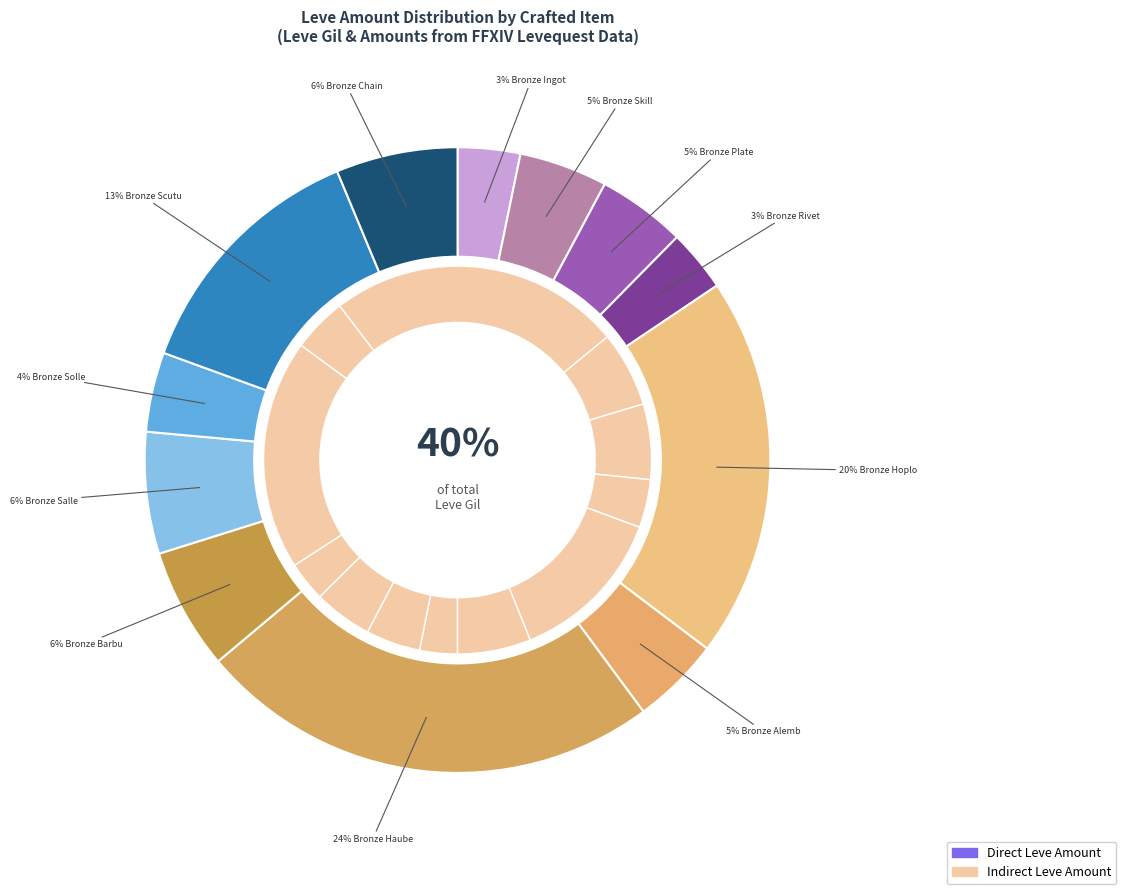

Rank the categories by value from highest to lowest.

Bronze Haubergeon, Bronze Hoplon, Bronze Scutum, Bronze Barbut, Bronze Sallet, Bronze Chain Coif, Bronze Skillet, Bronze Plate, Bronze Alembic, Bronze Sollerets, Bronze Ingot, Bronze Rivets